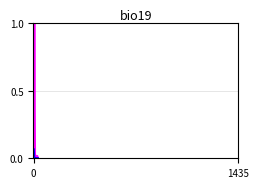

Does the chart have visible grid lines?

Yes